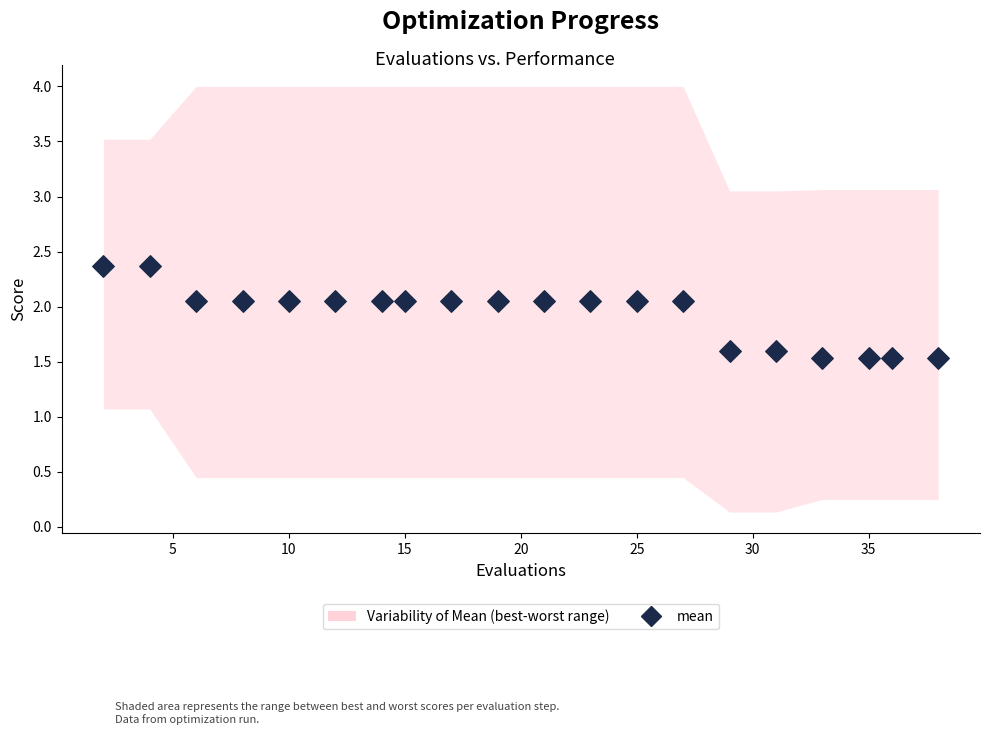

What is the range of X values (max minus min)?

36.0